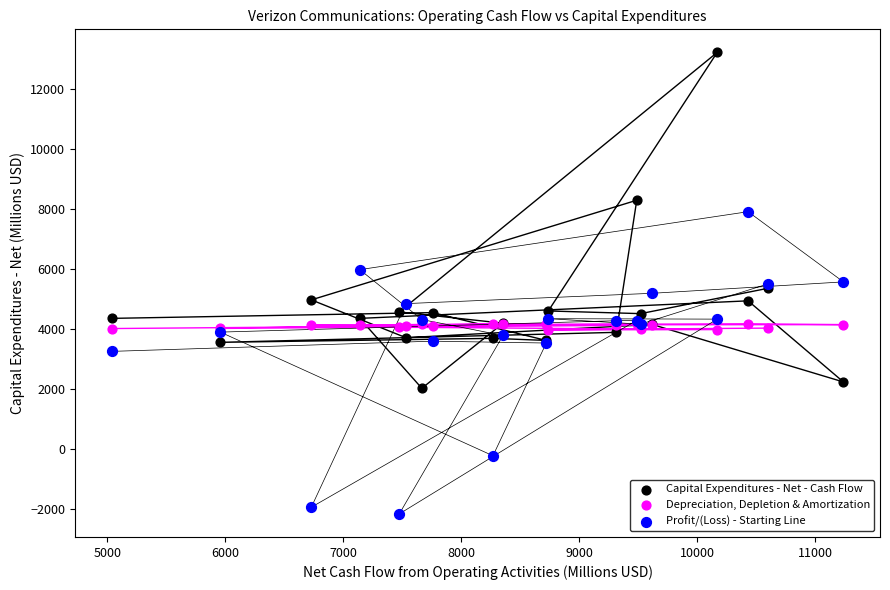

Which series contains the lowest Y value?

Profit/(Loss) - Starting Line